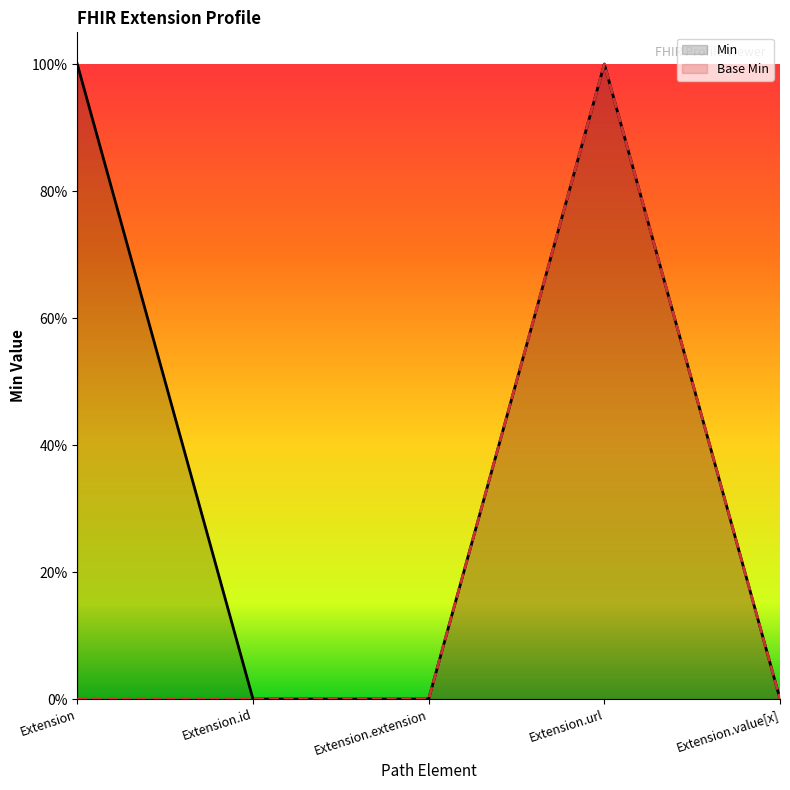

List the series in order of their peak value, highest first.

Min, Base Min